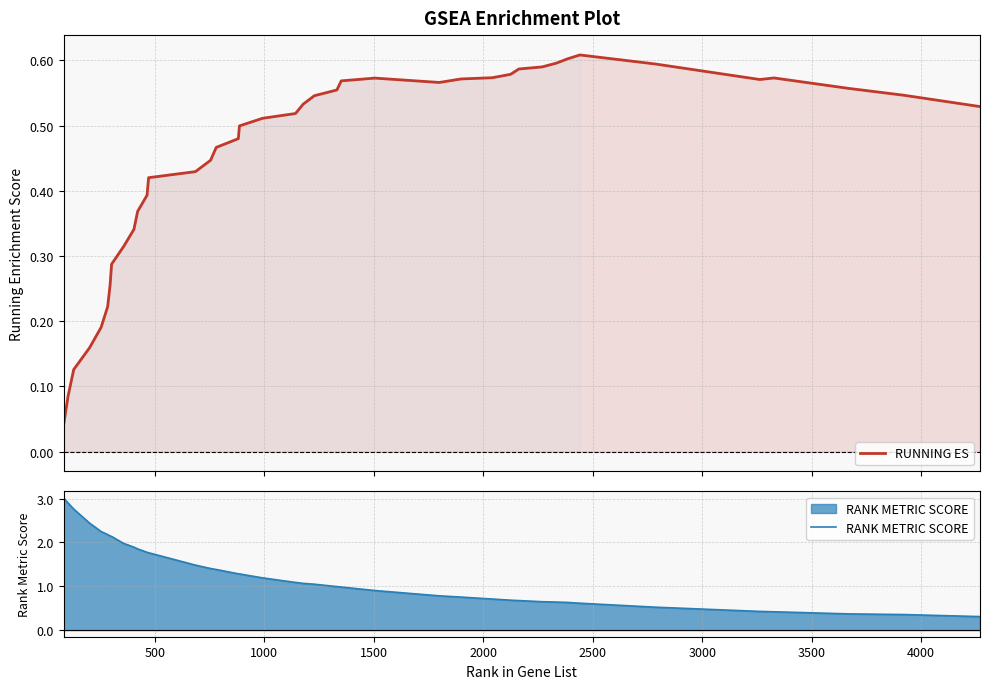

At 1000, list the series in order from smallest to largest.

RUNNING ES, RANK METRIC SCORE